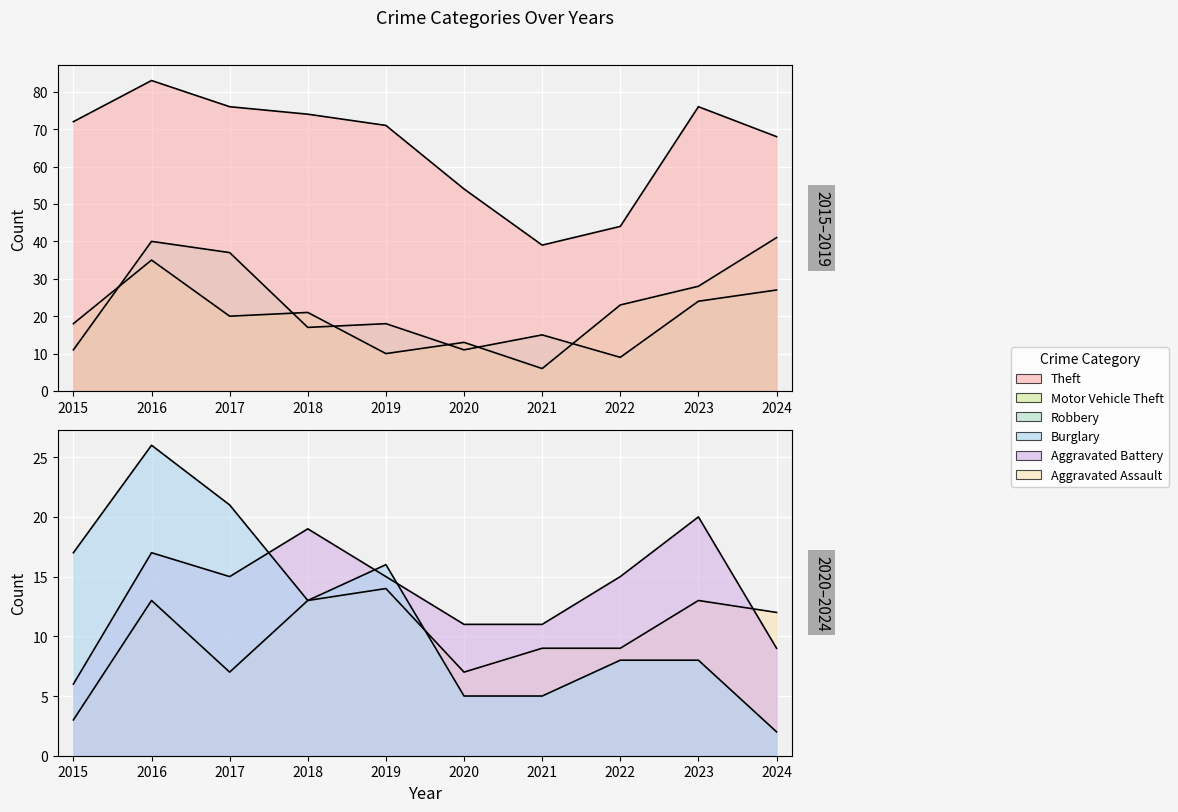

True or false: Aggravated Battery and Theft cross at least once.

False